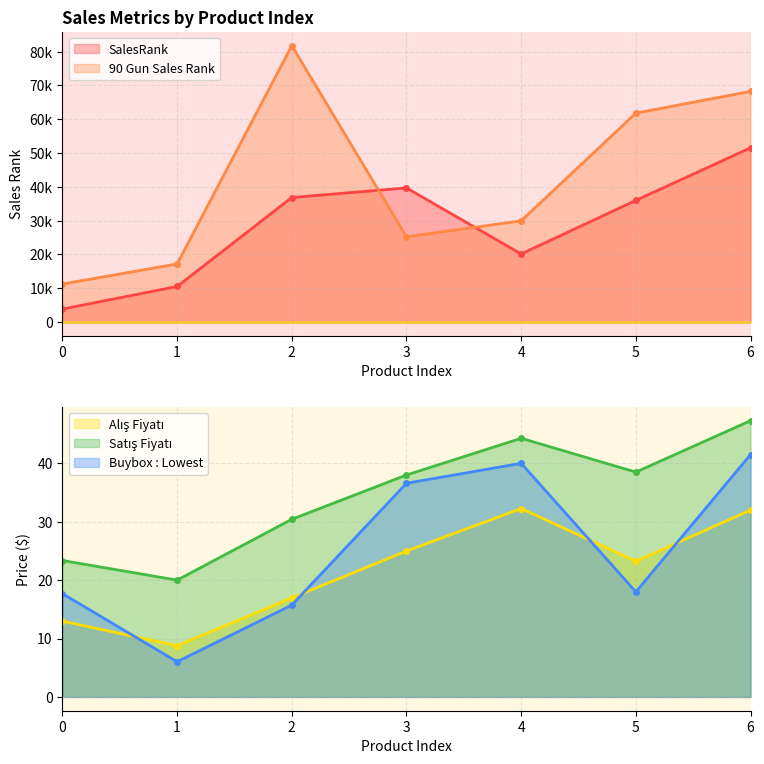

What is the difference between the highest and lowest values at 2?

81722.3